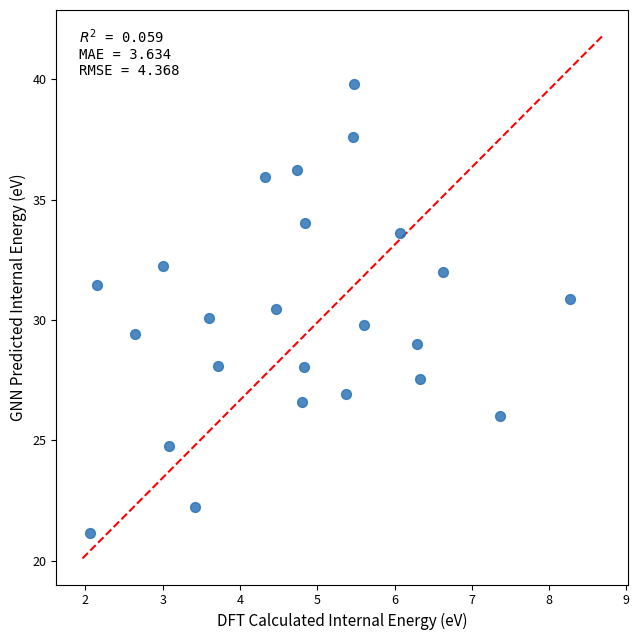

What is the range of Y values (max minus min)?

18.7